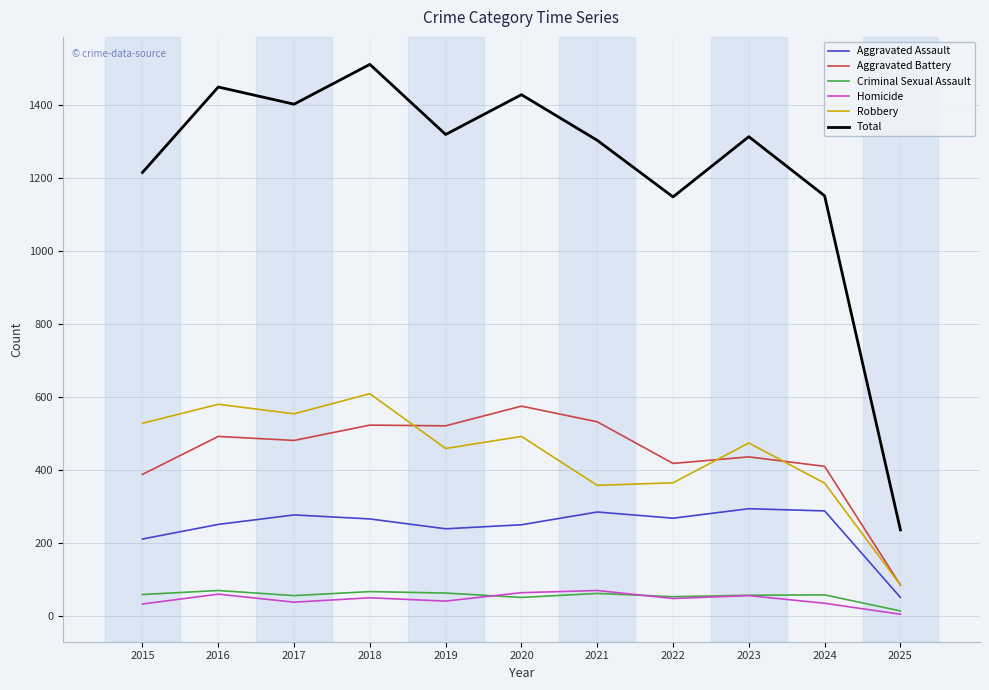

How many values in the Total series are below 1312?

5